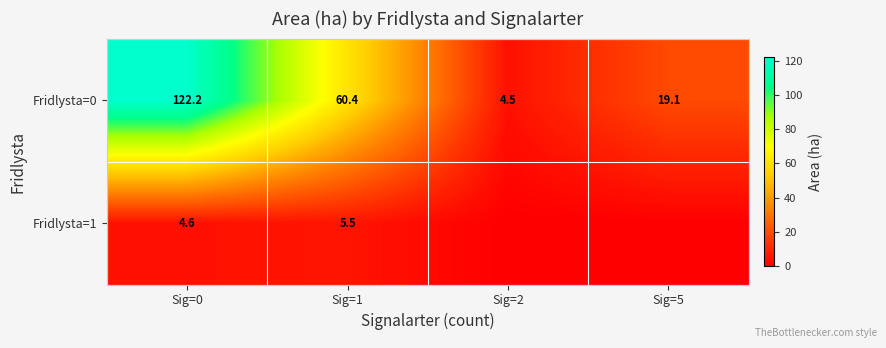

The Fridlysta=1 series shows 5.5 at Sig=1. True or false?

True